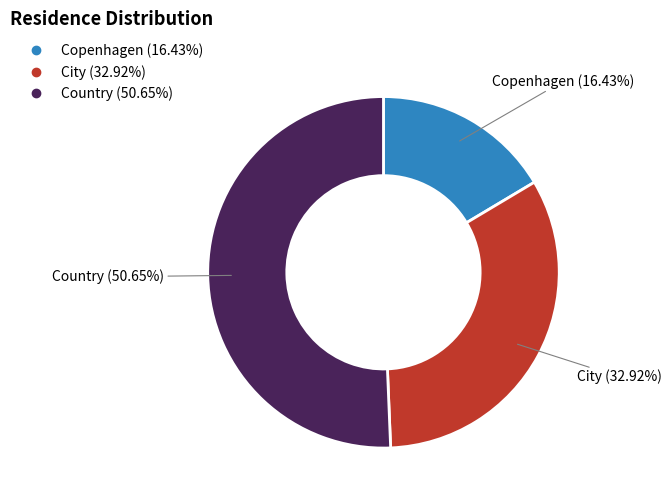

Is there a majority slice in this chart?

Yes